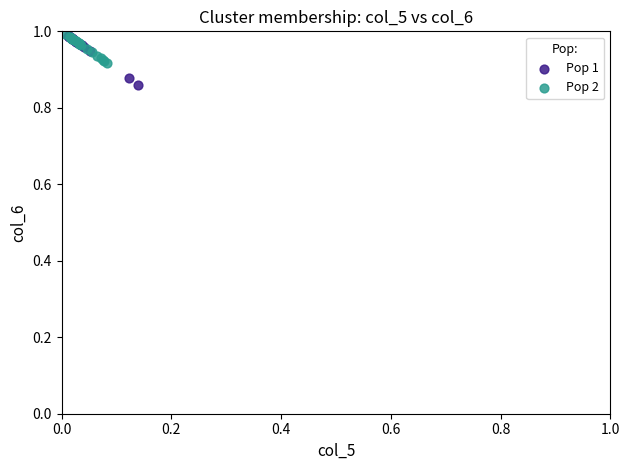

Which series has the largest Y range (max minus min)?

Pop 1